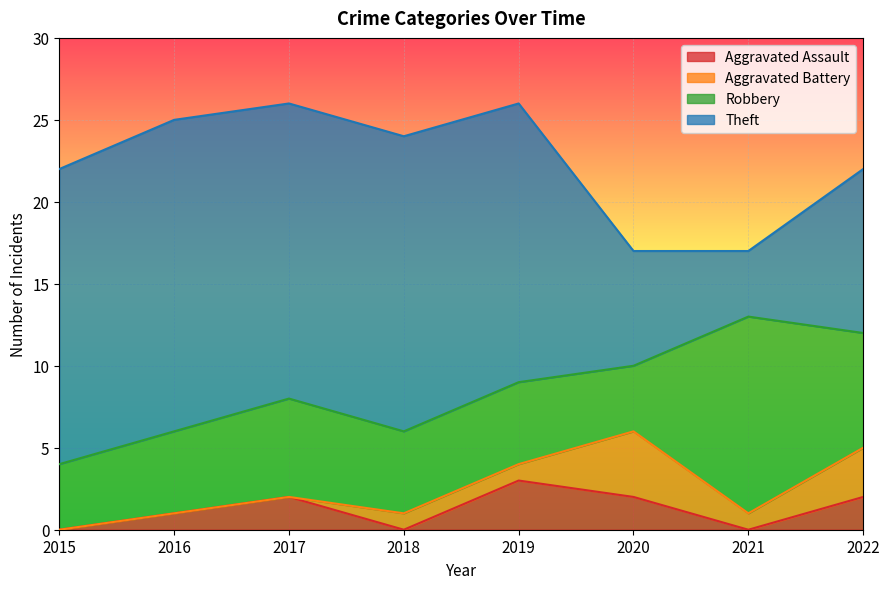

In Robbery, how many points are higher than both neighbors (excluding endpoints)?

2